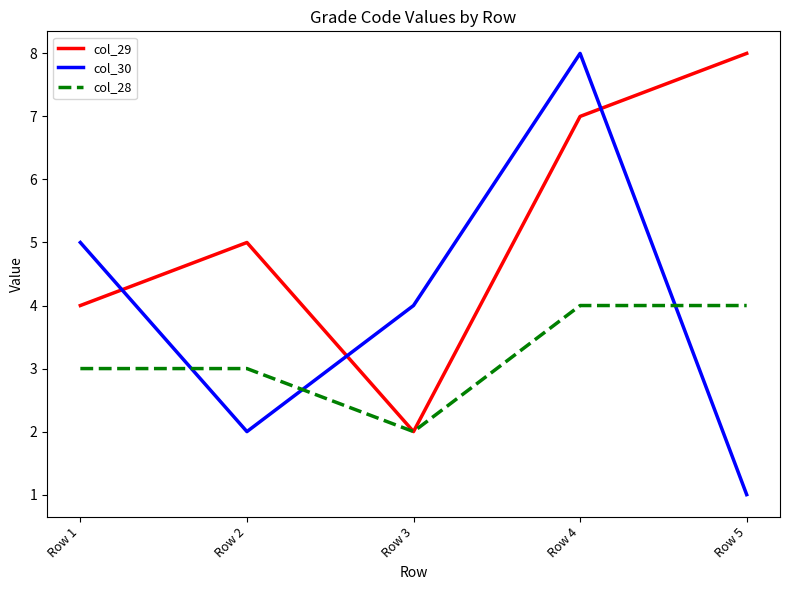

Count the number of data series in this chart.

3